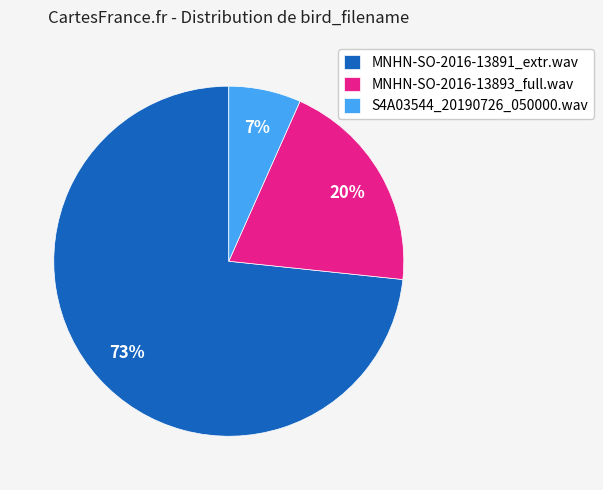

To the nearest percent, what is the combined percentage of S4A03544_20190726_050000.wav and MNHN-SO-2016-13891_extr.wav?

80%